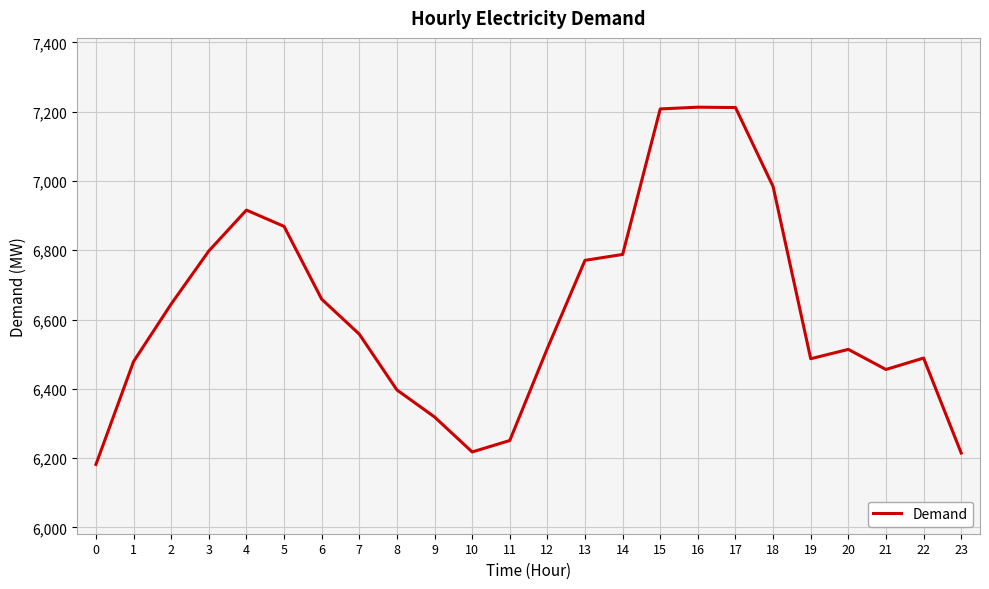

What is the change in value from 2 to 14?

+143